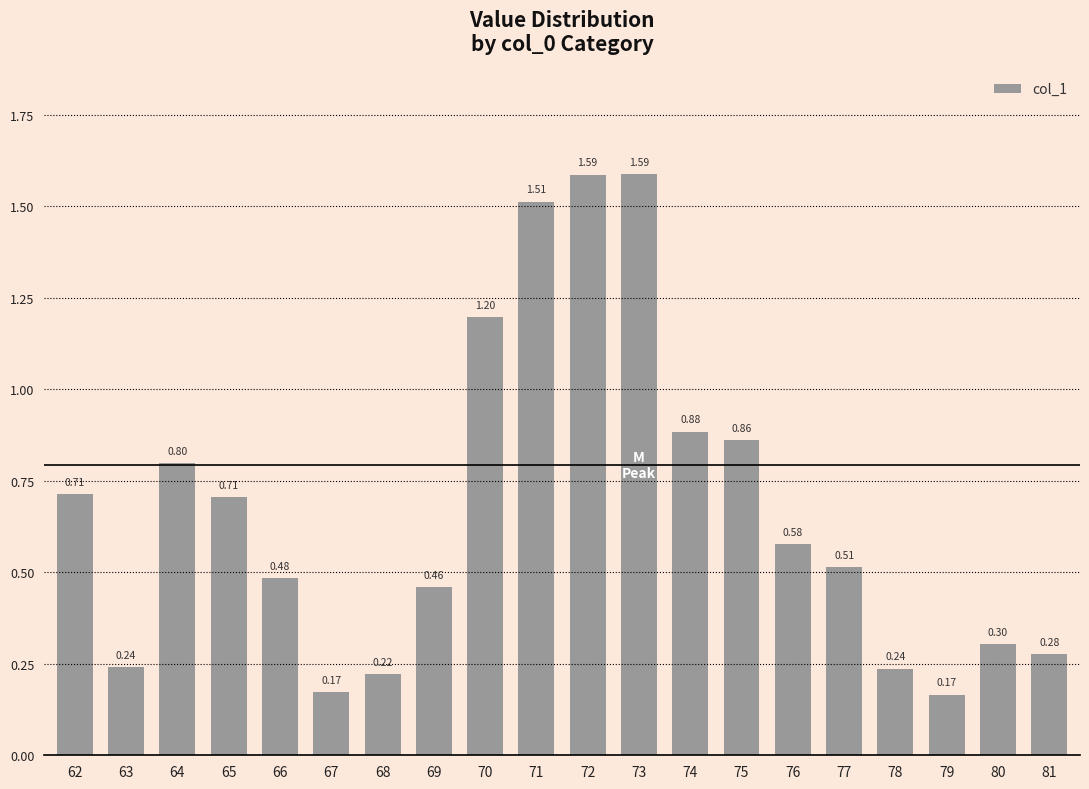

What is the difference between the second highest and minimum values?

1.4